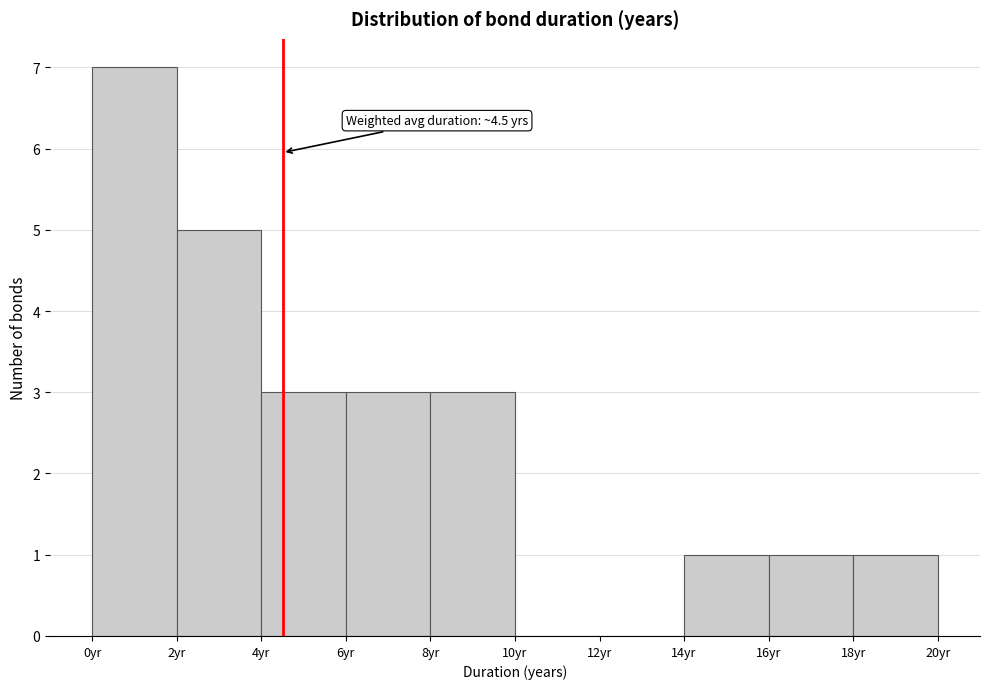

Over which range of the x-axis is the bar tallest?

0 to 2